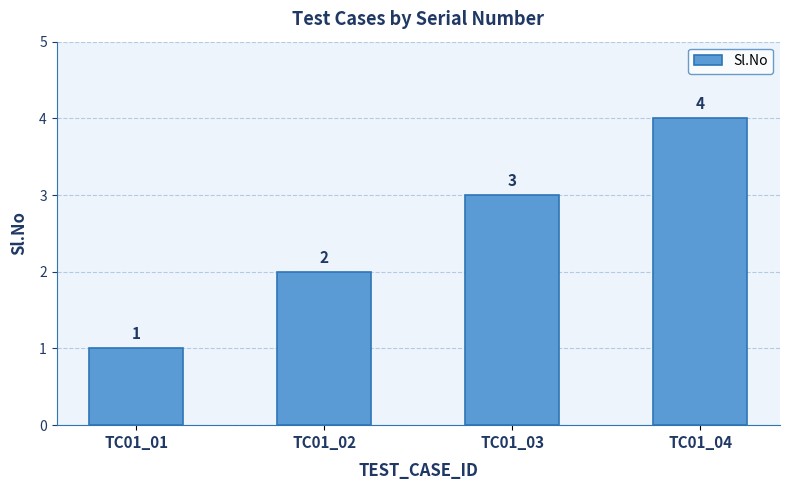

How many values are below 3?

2